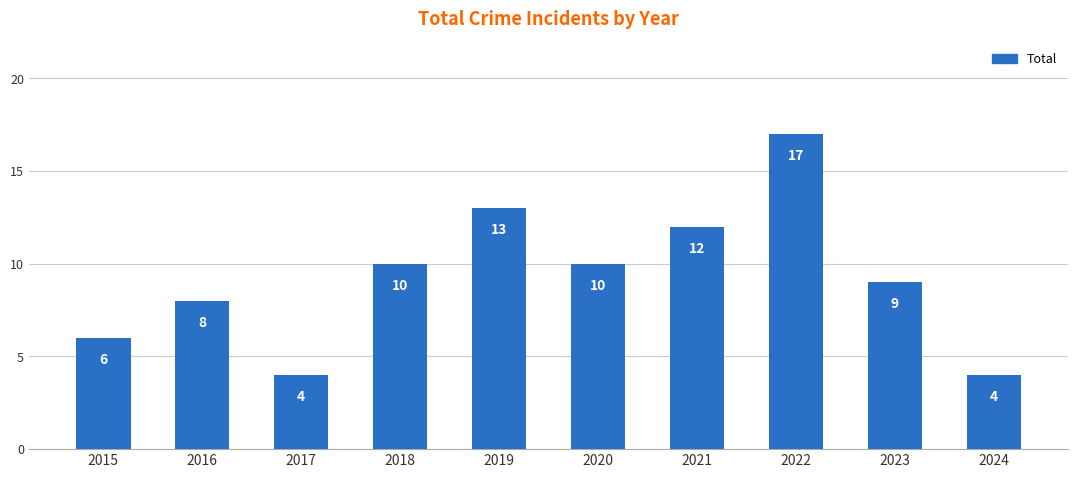

What value does the data have at 2022, to the nearest 10?

20